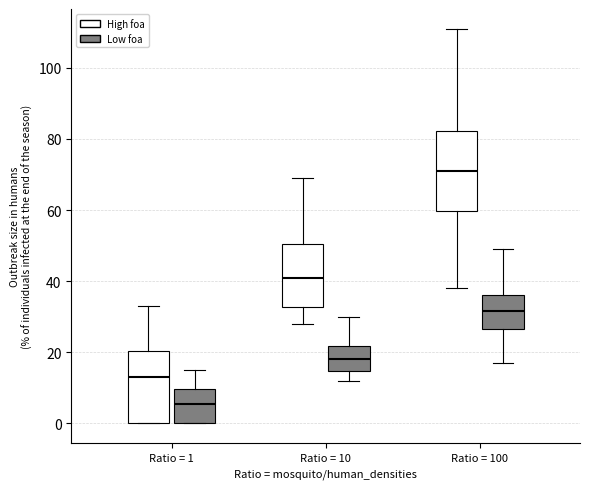

Which box has the highest median line?

Ratio = 100 (High foa)